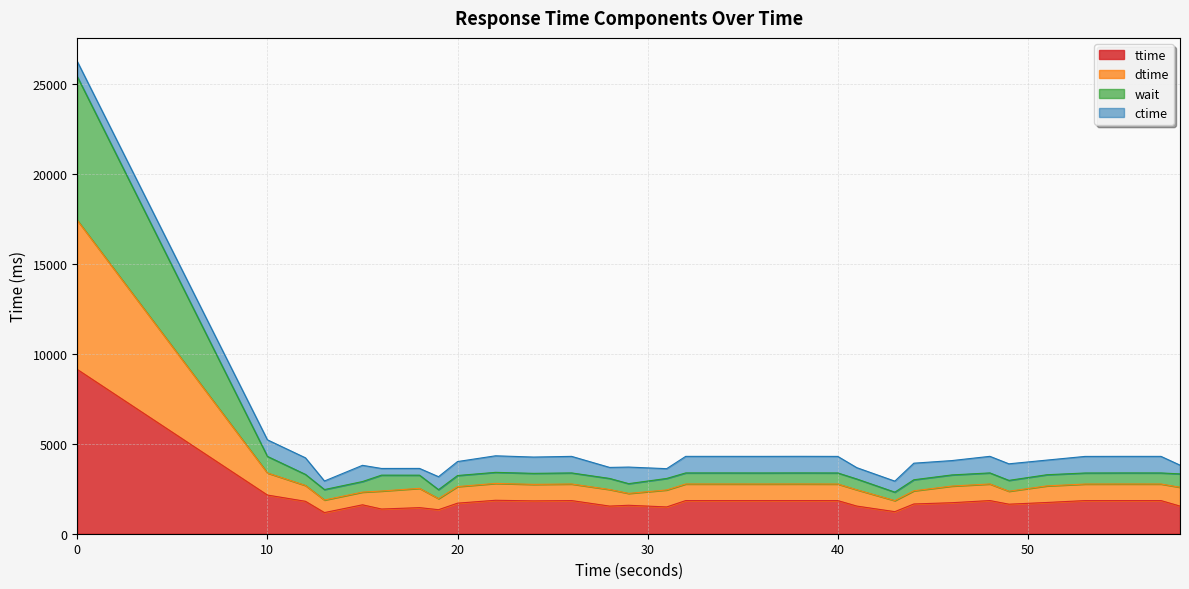

Which series has the widest spread of values?

dtime